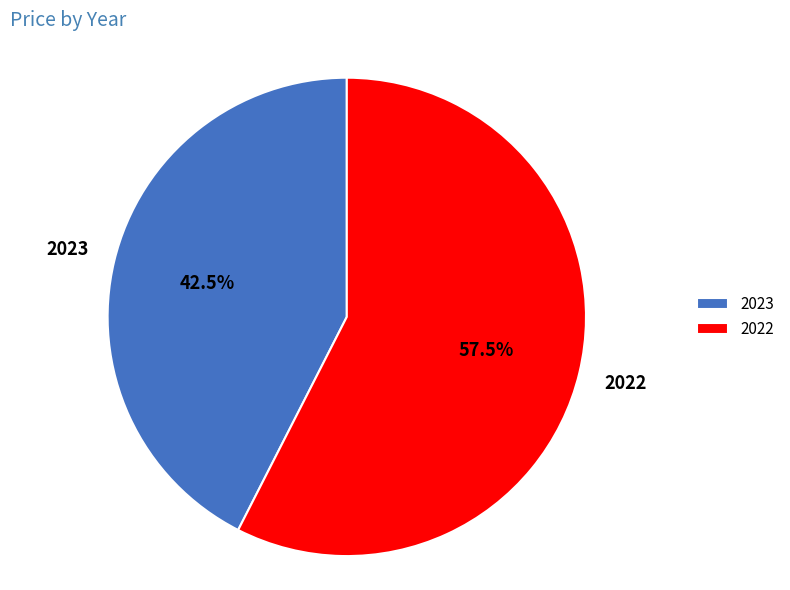

How many slices are in this pie chart?

2